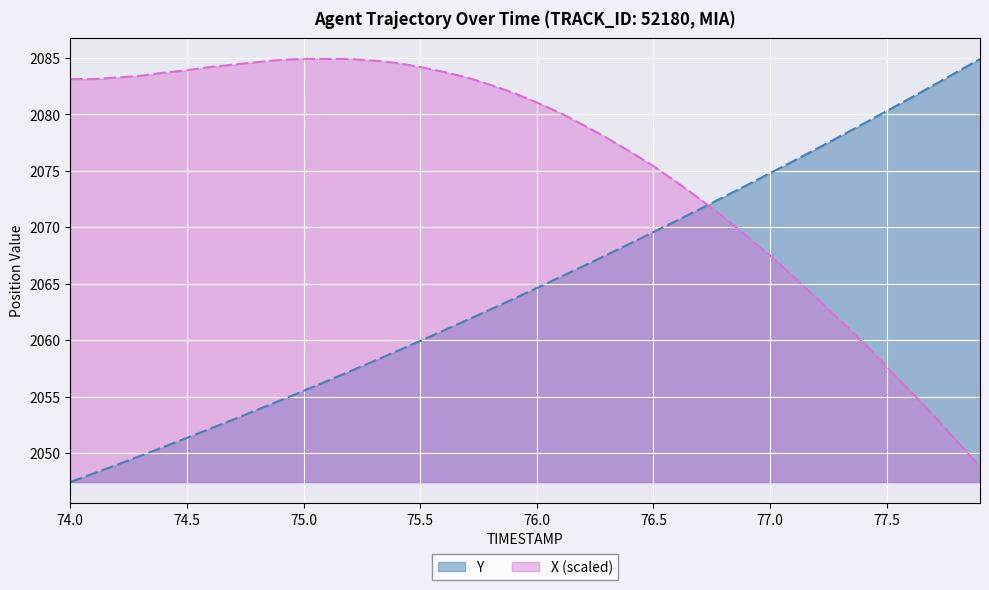

Count the number of categories in the chart.

40